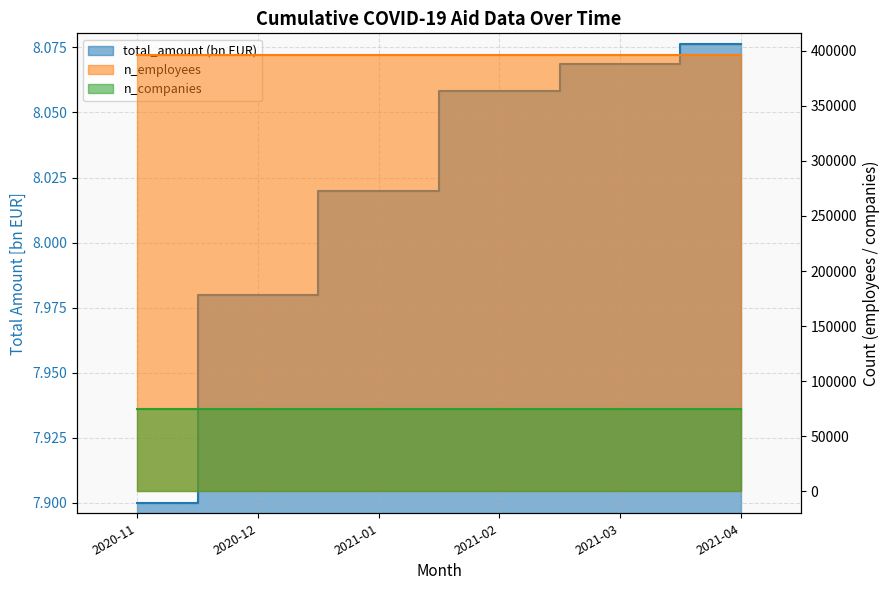

The value of n_employees at 2021-01 is 144807.4. True or false?

False